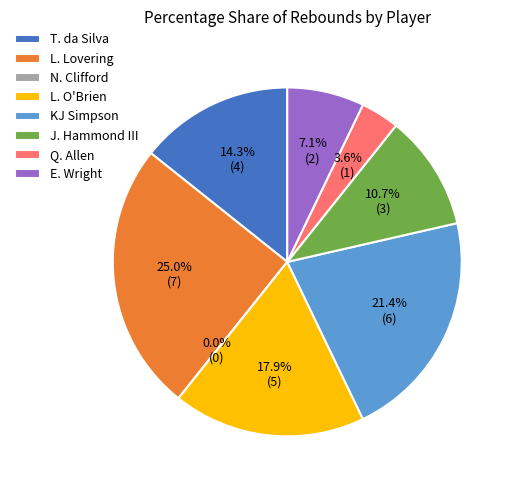

Does any single category account for the majority?

No